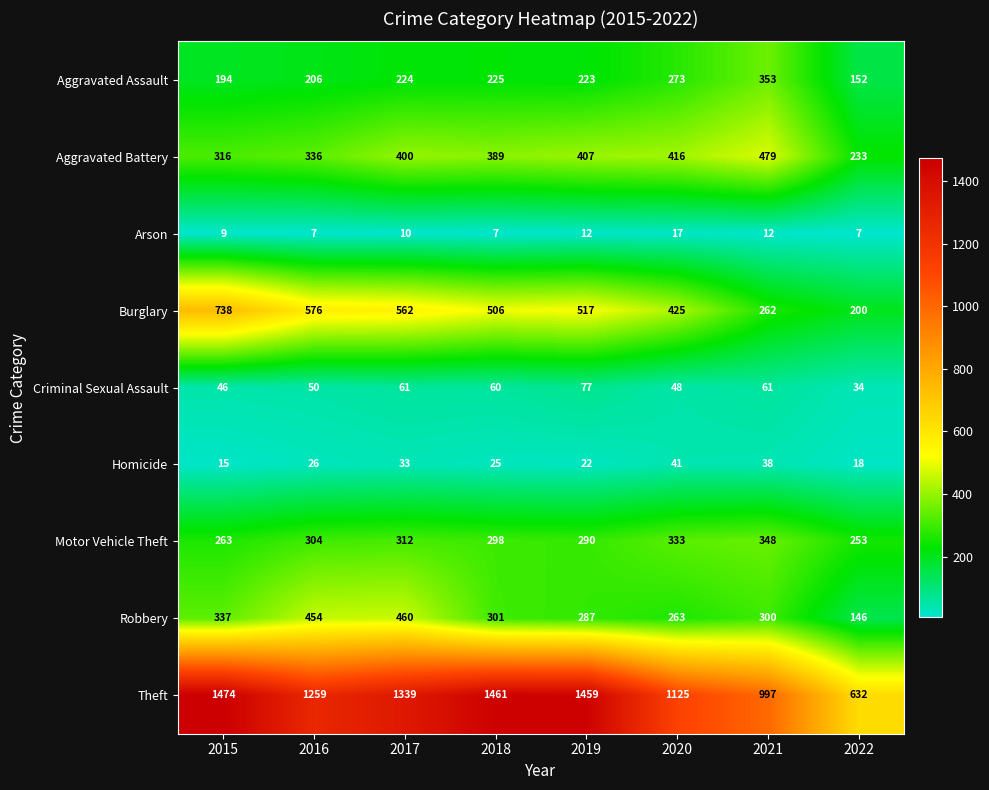

Which series has the largest total across all categories?

Theft